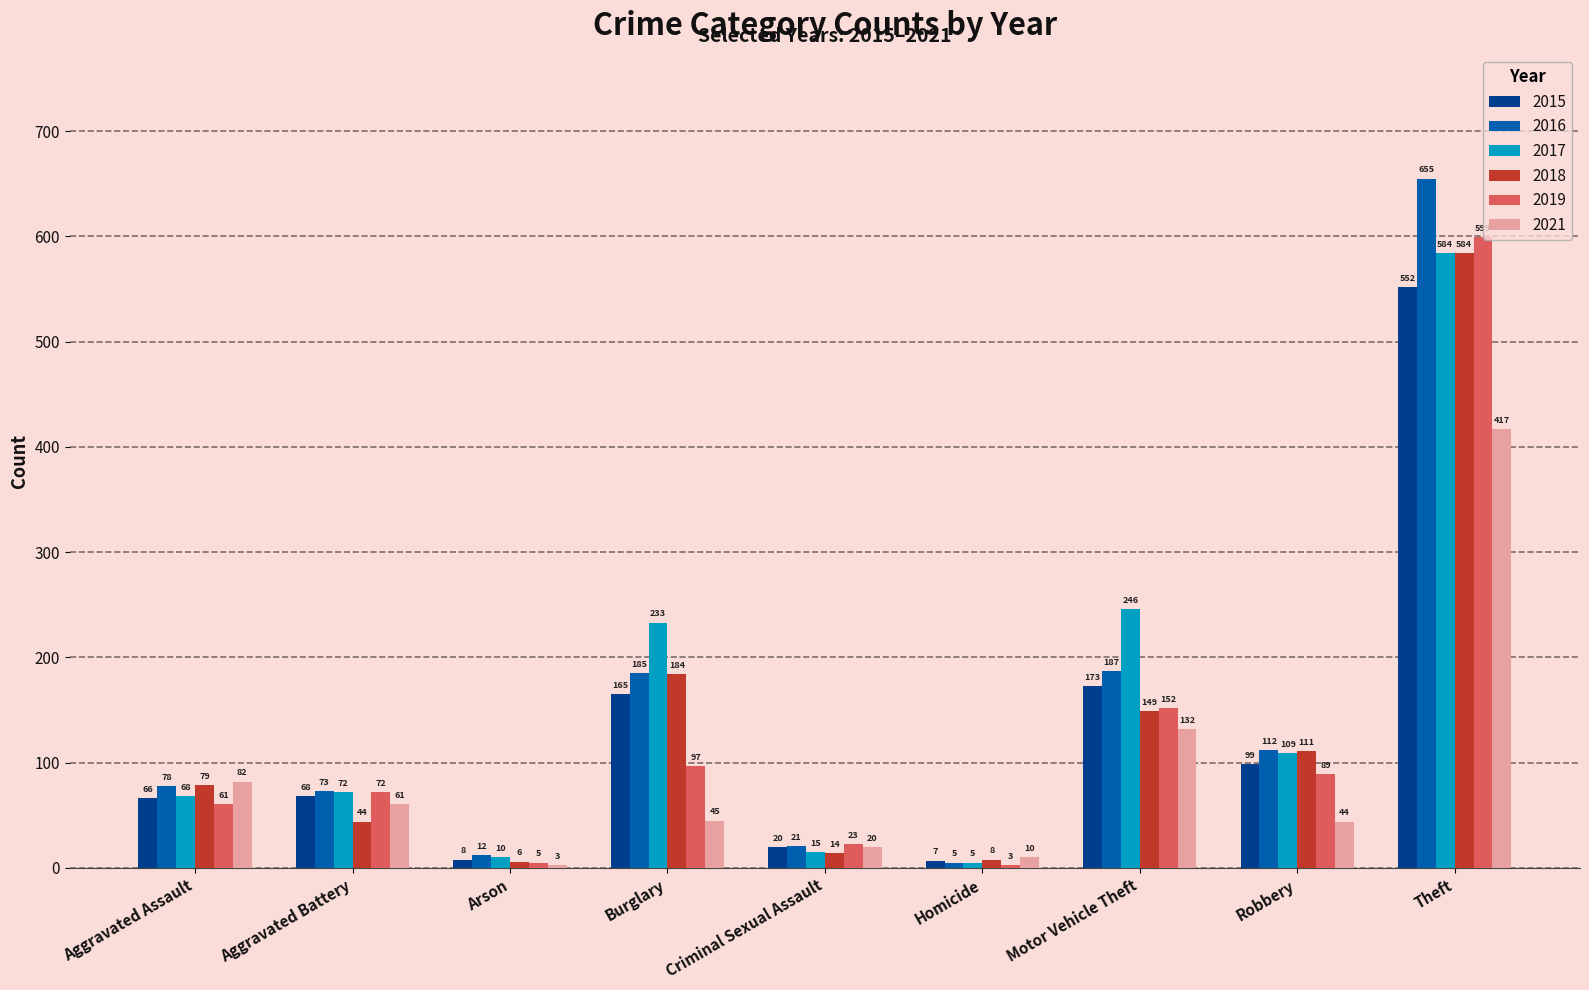

At which label is 2021 closest to 210?

Motor Vehicle Theft